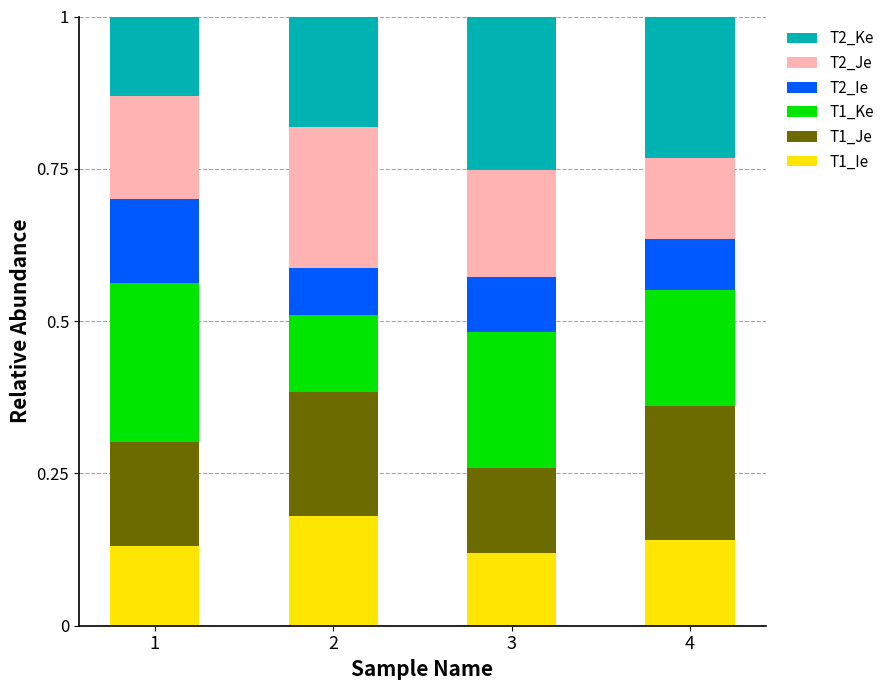

What is the total value across all series at 3?

1.0